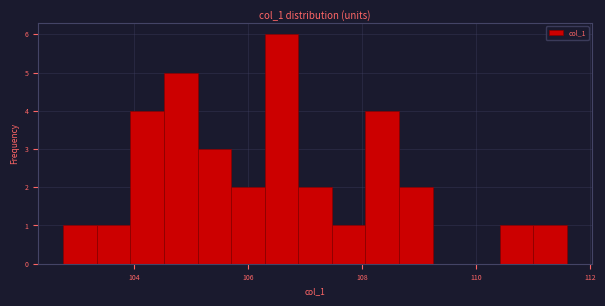

Read against the x-axis, roughly where is the centre of the tallest bar?

106.6